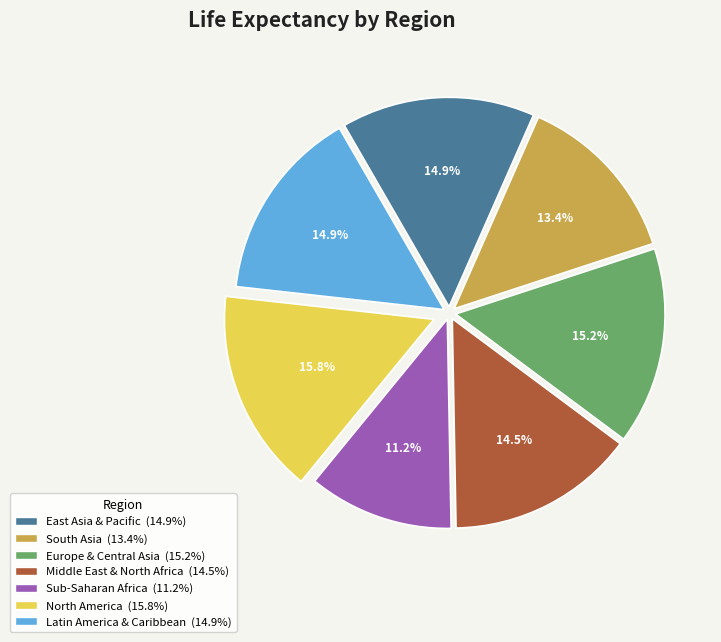

Is there a majority slice in this chart?

No